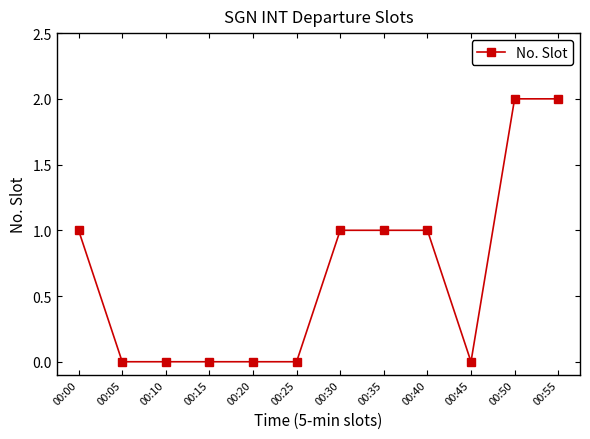

What is the value of the 8th point from the left?

1